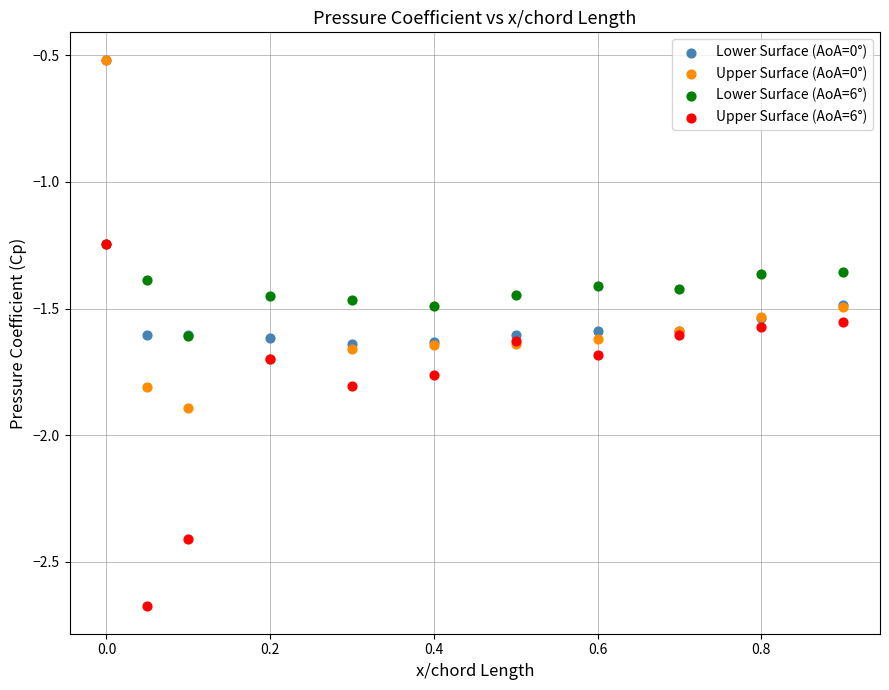

What are all the series names shown in the legend?

Lower Surface (AoA=0°), Upper Surface (AoA=0°), Lower Surface (AoA=6°), Upper Surface (AoA=6°)